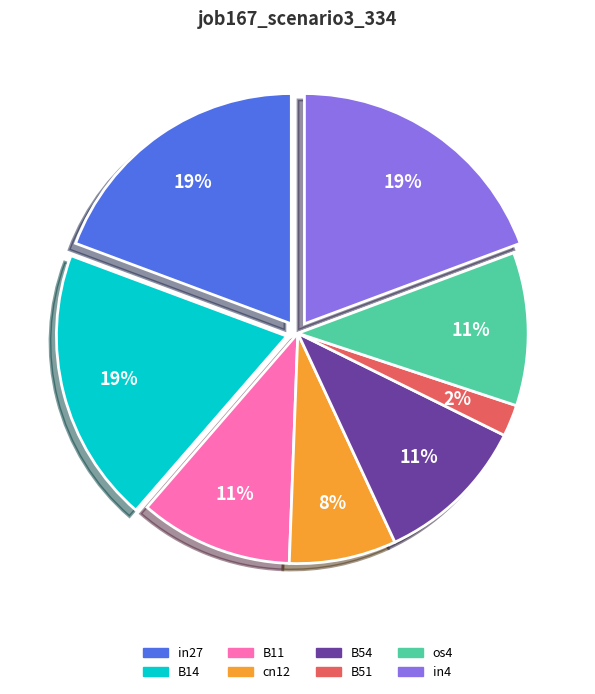

To the nearest percent, what percentage of the pie is B51?

2%